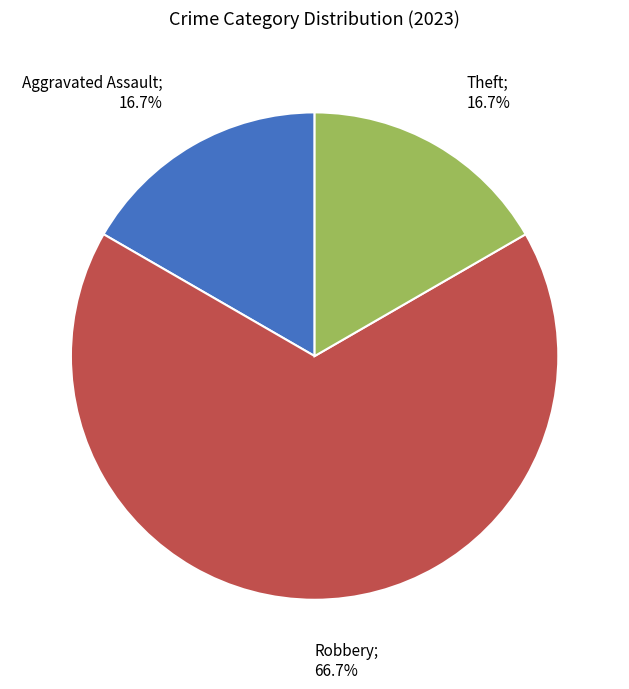

Does any single category account for the majority?

Yes